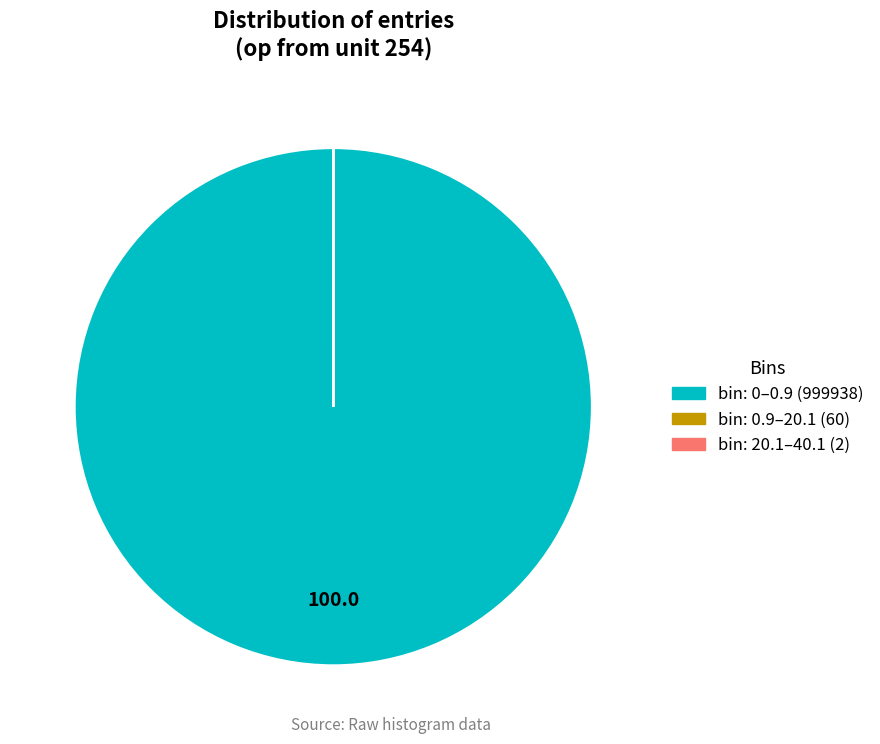

What is the majority slice?

bin: 0–0.9 (999938)